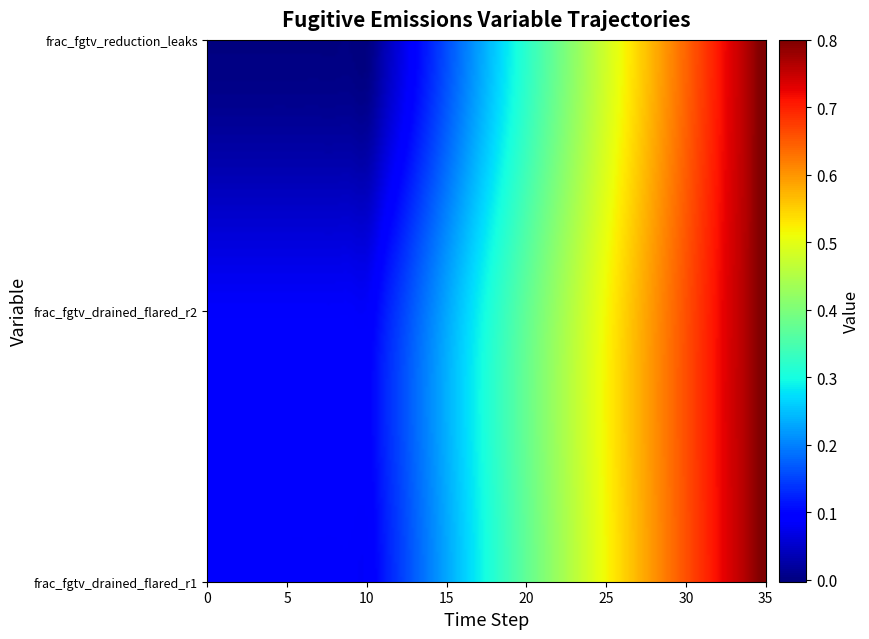

At how many categories does at least one series exceed 0?

36